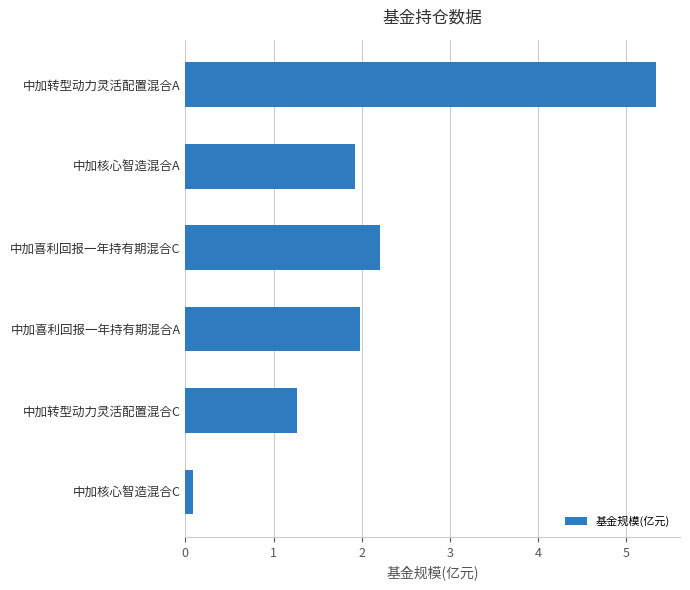

Read the value at 中加转型动力灵活配置混合A.

5.3